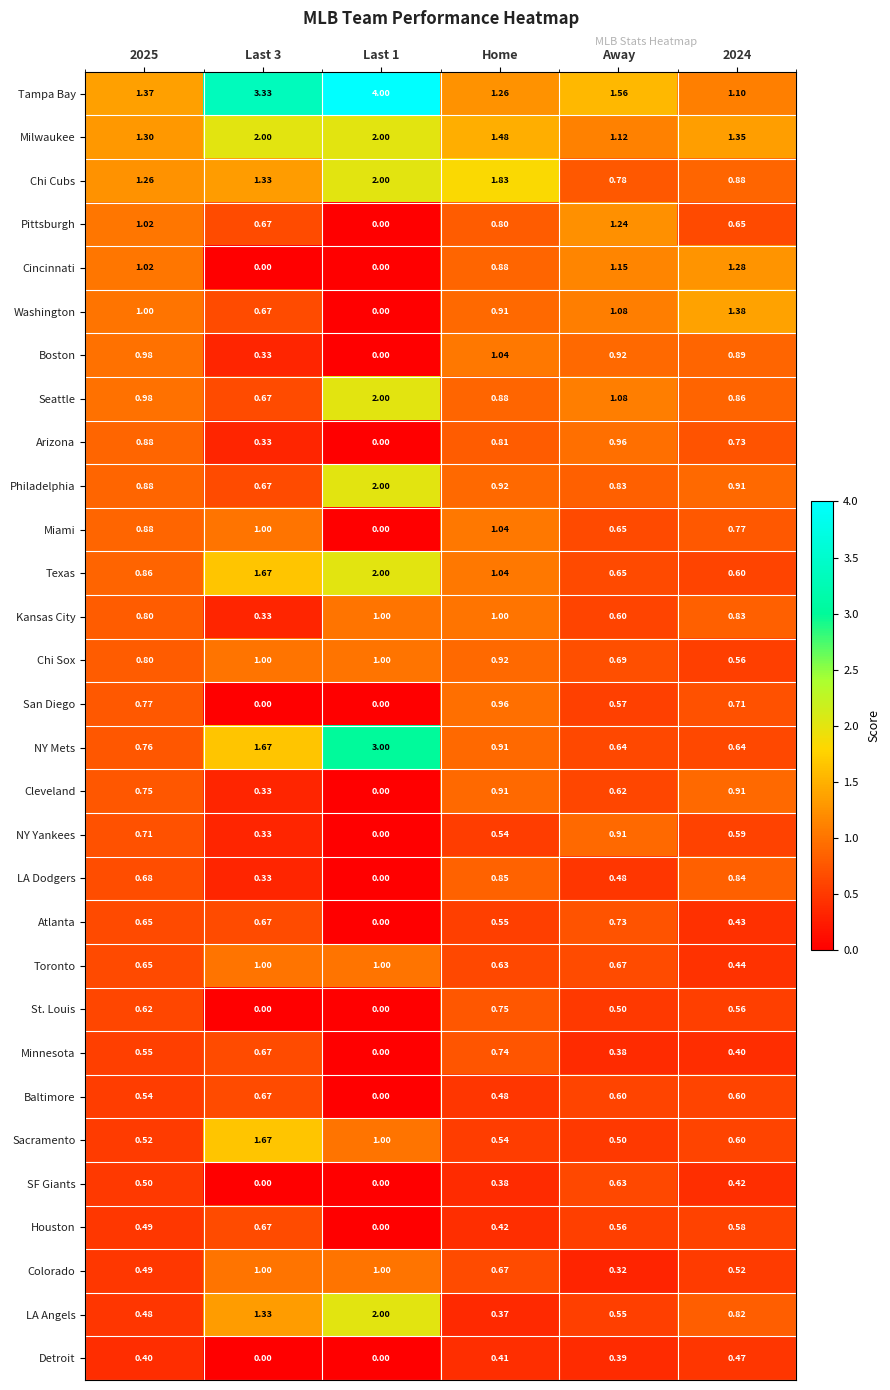

Count the number of data series in this chart.

30